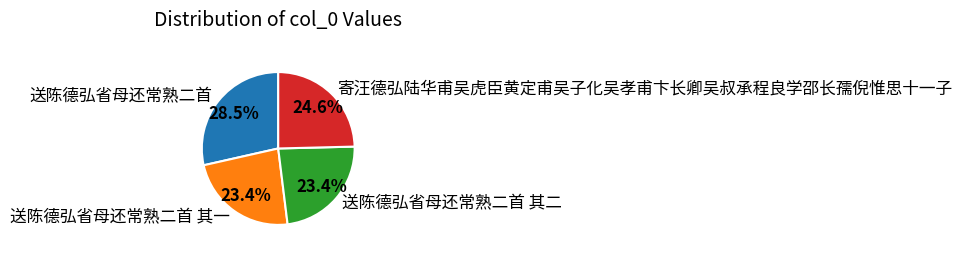

To the nearest percent, what portion does 寄汪德弘陆华甫吴虎臣黄定甫吴子化吴孝甫卞长卿吴叔承程良学邵长孺倪惟思十一子 represent?

25%